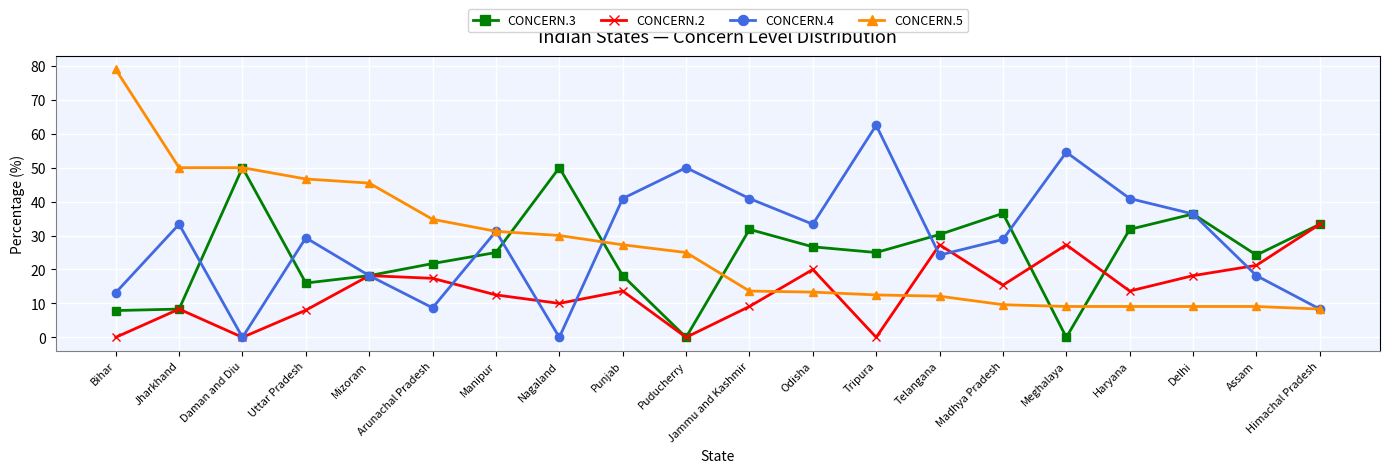

Read the CONCERN.5 value at Himachal Pradesh.

8.3